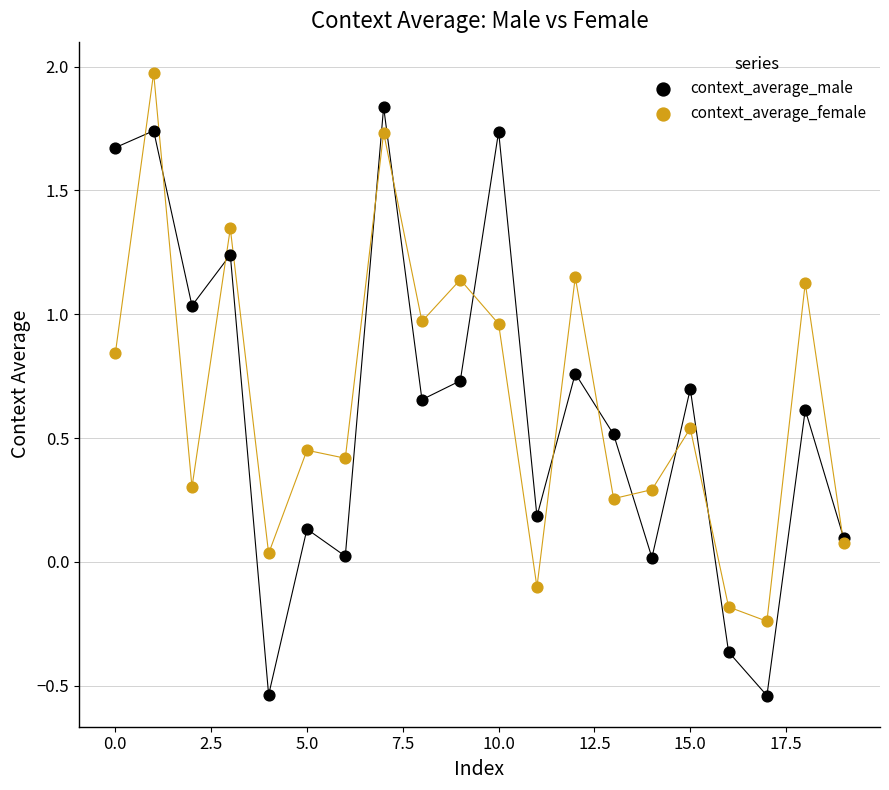

Which series reaches the minimum Y coordinate?

context_average_male